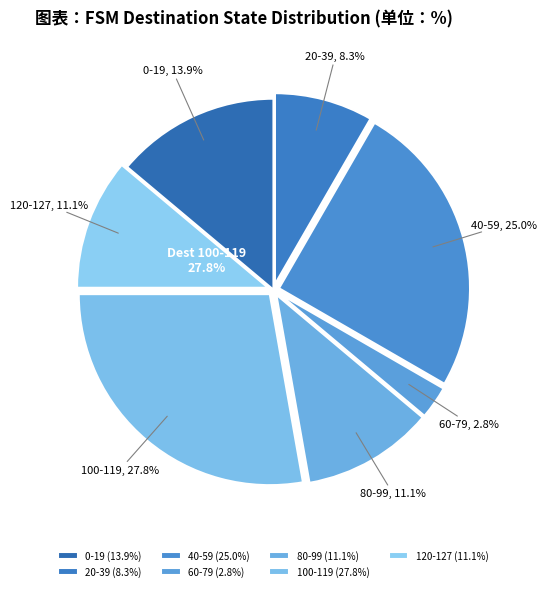

Is it true that State 8 is 14% of the pie?

False